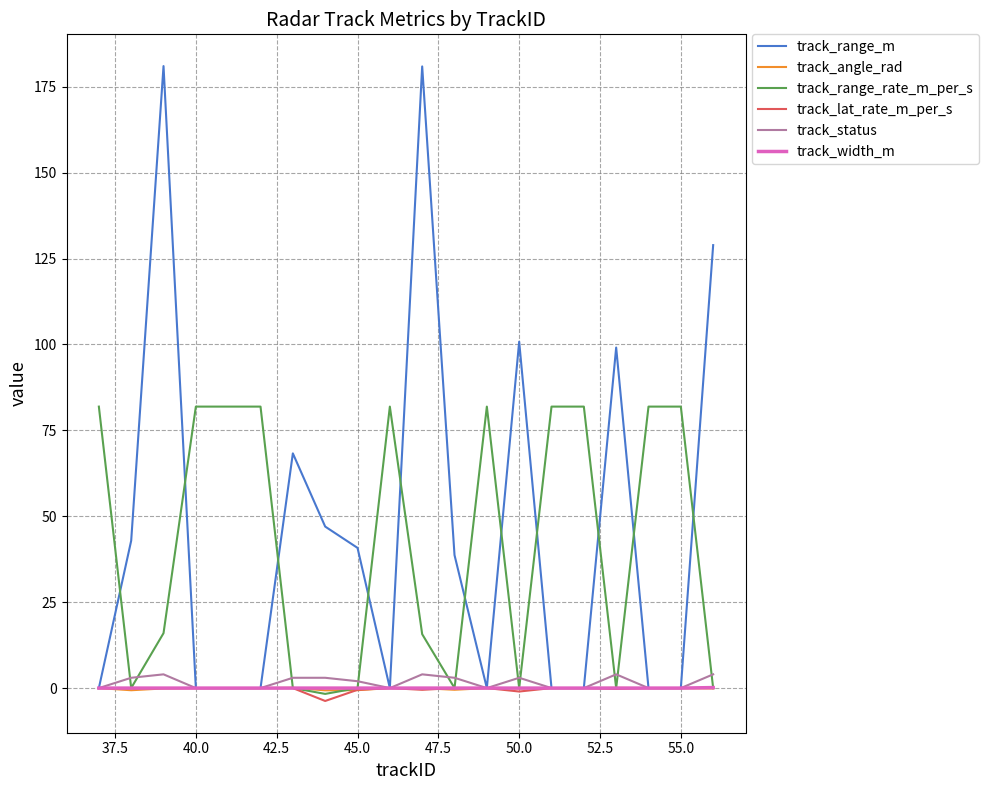

What is the greatest value displayed?

181.0